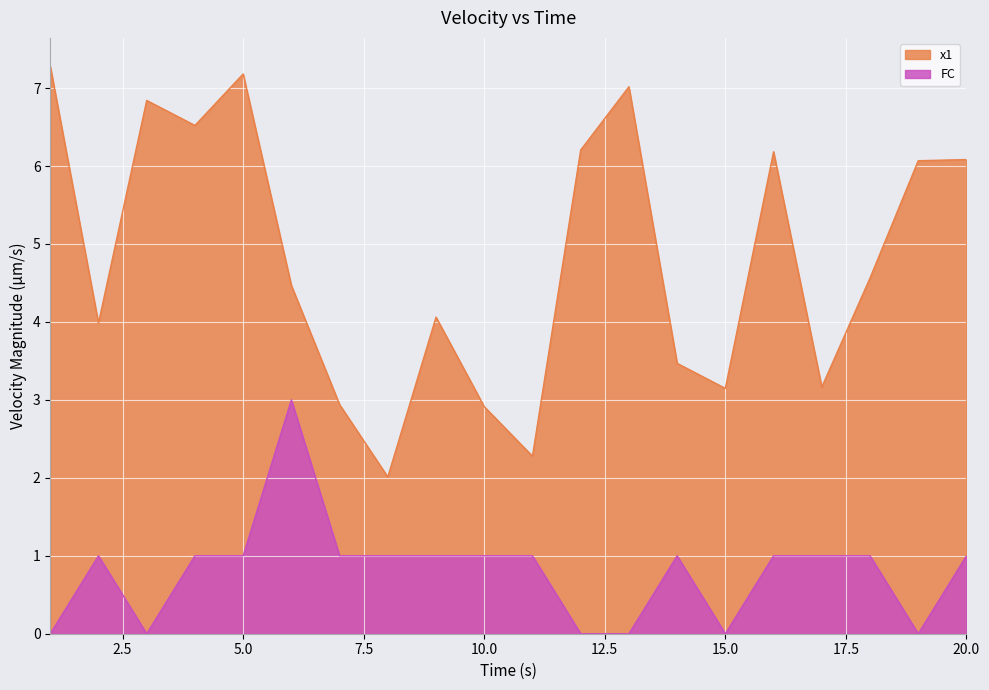

At which category does FC reach its first local peak?

2